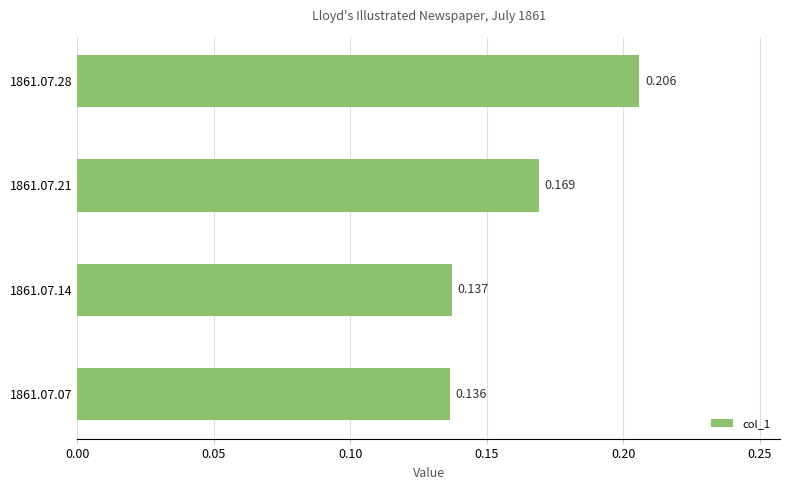

List the labels in order of value, largest first.

1861.07.28, 1861.07.21, 1861.07.14, 1861.07.07